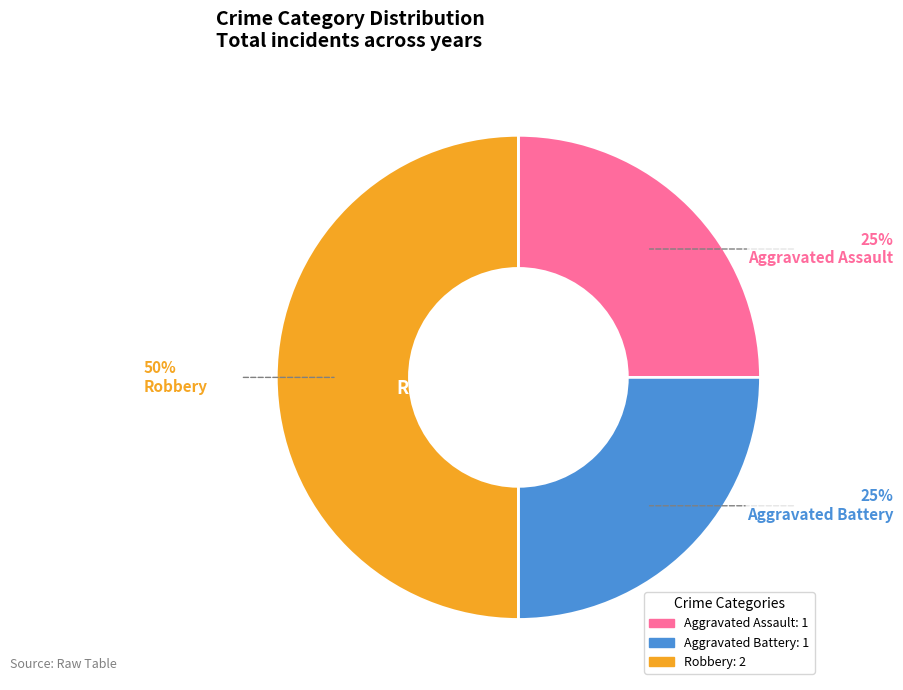

How many slices are in this pie chart?

3